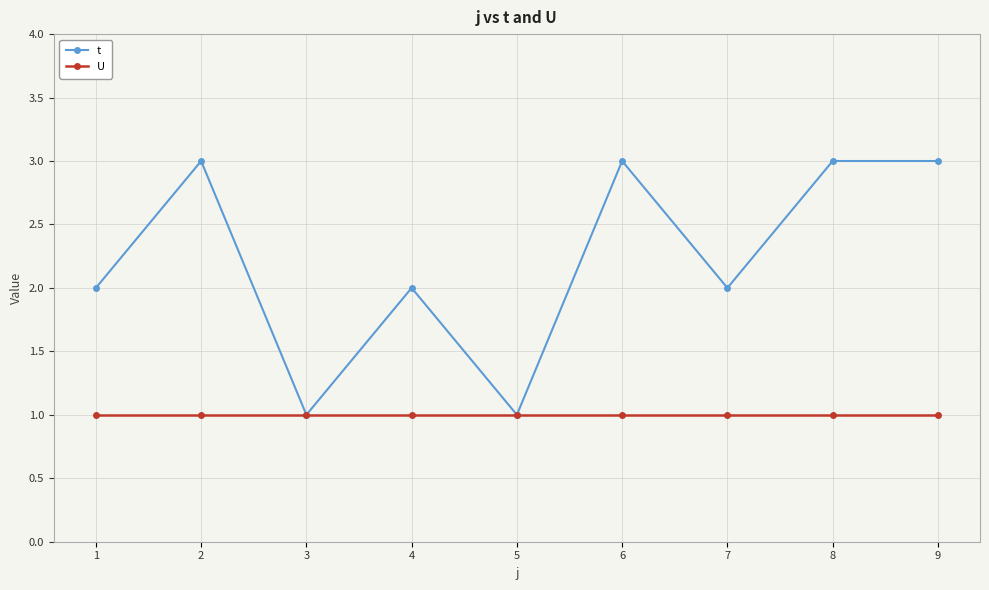

At 6, list the series in order from largest to smallest.

t, U